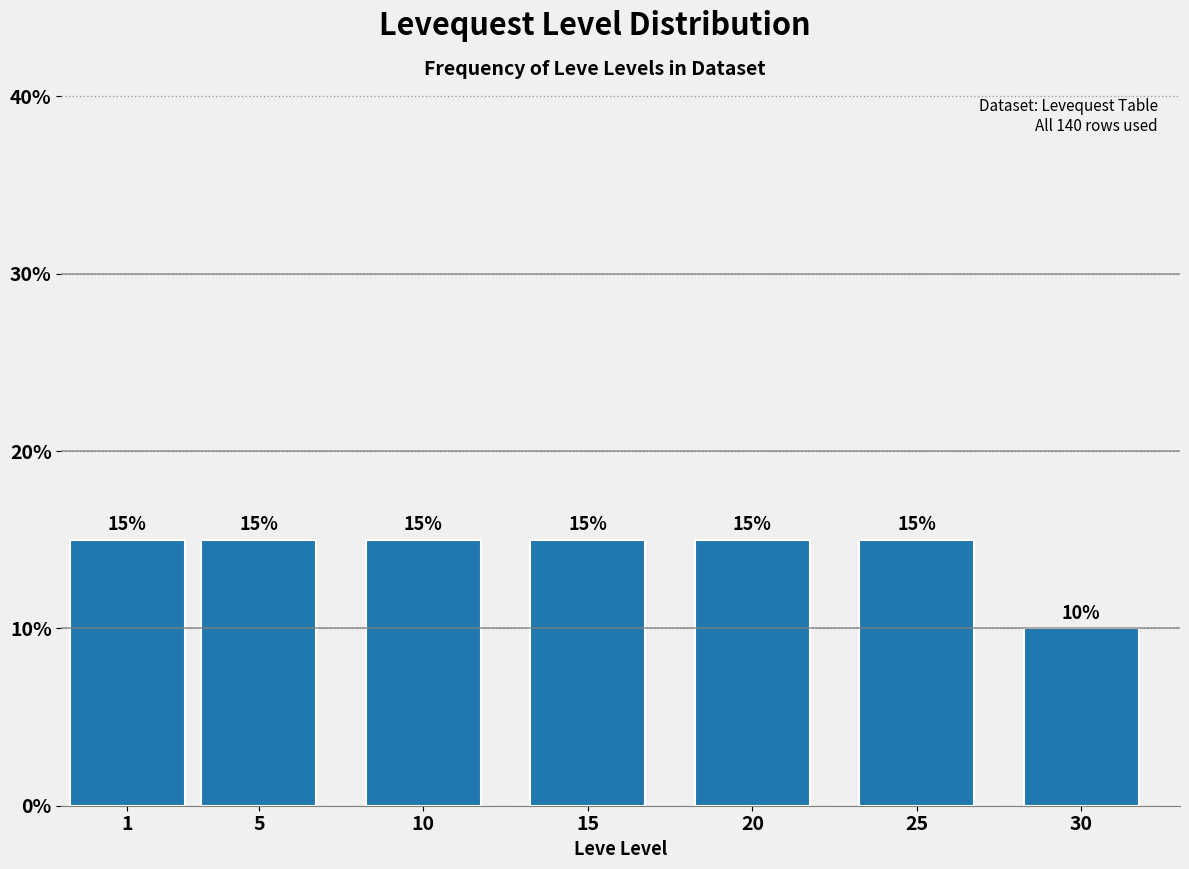

Reading left to right, transcribe all the data shown in this chart.

15	15	15	15	15	15	10